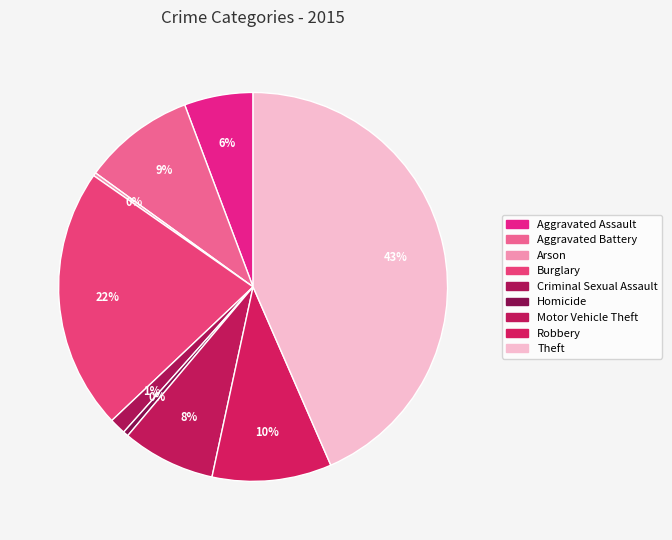

Is it true that Homicide is 0% of the pie?

True